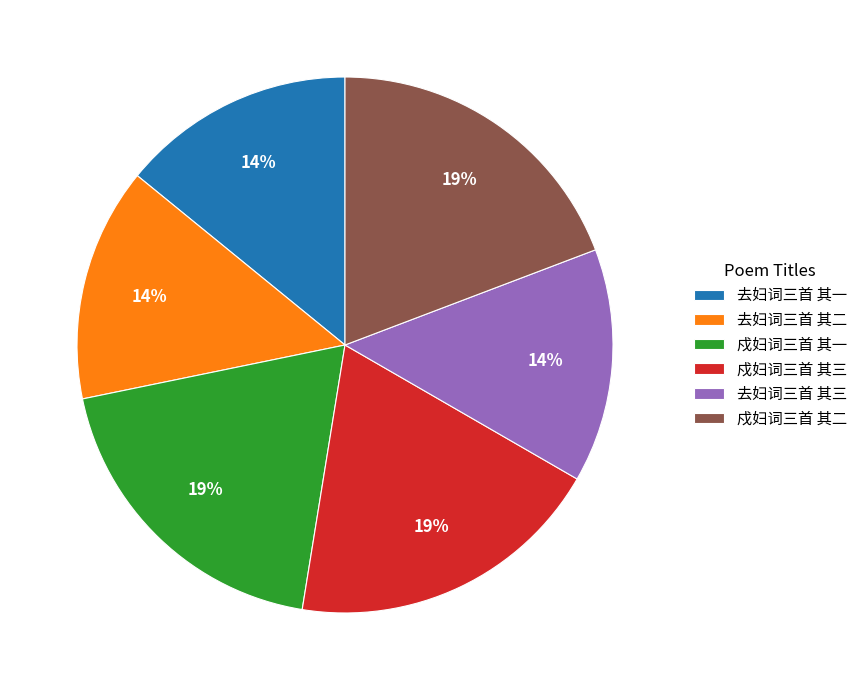

To the nearest percent, what is the difference between the largest and smallest slice percentages?

5%